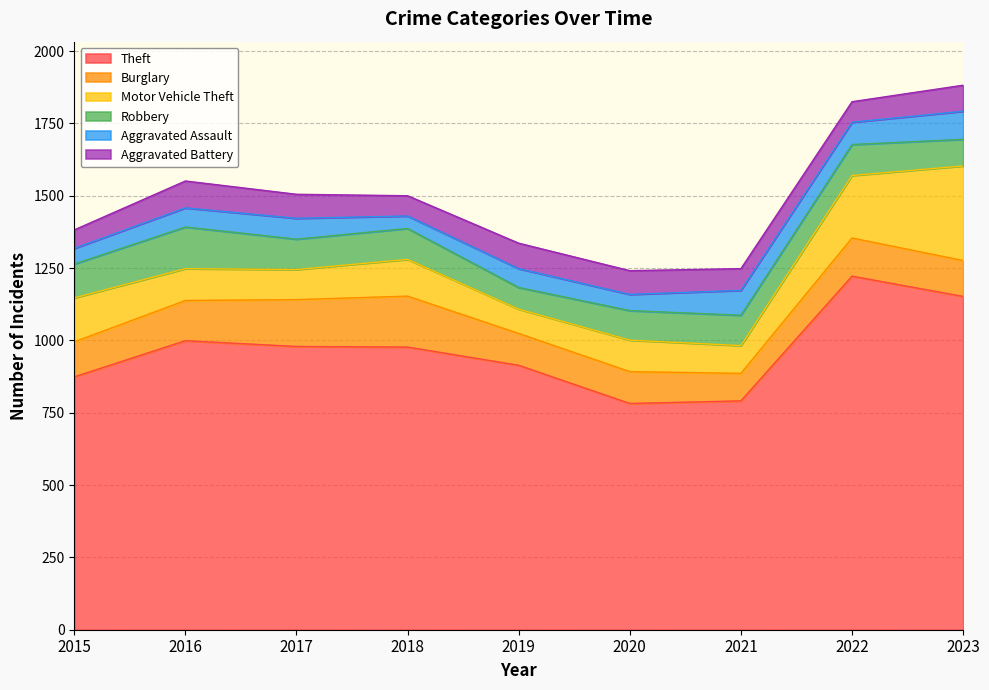

At which label does Motor Vehicle Theft first exceed 110?

2015